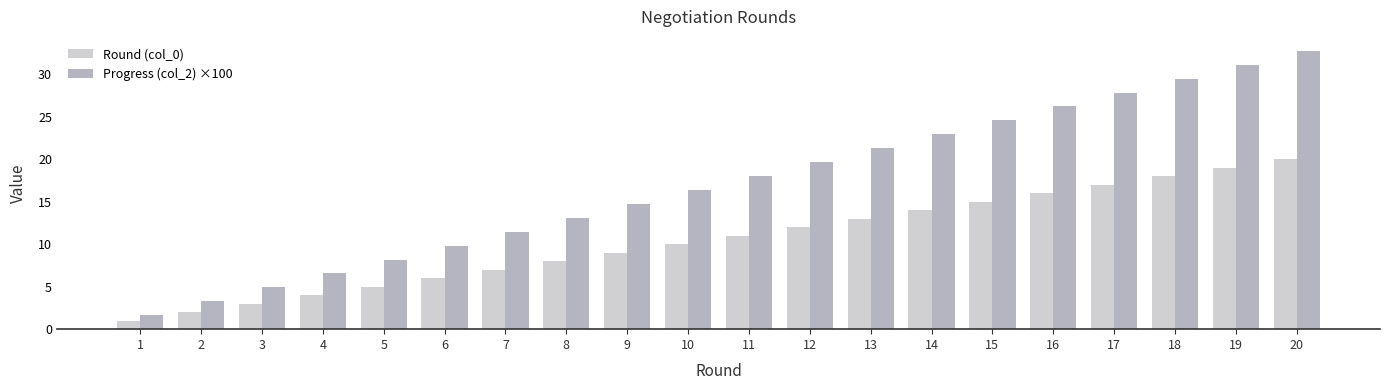

At which category is the sum across all series the highest?

20